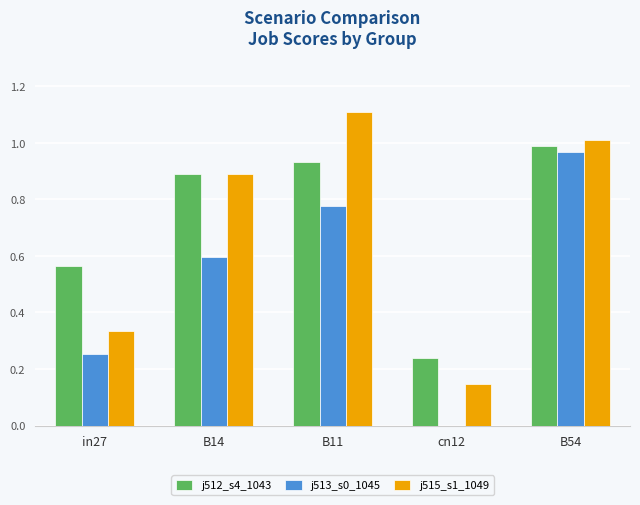

What is the greatest value displayed?

1.1